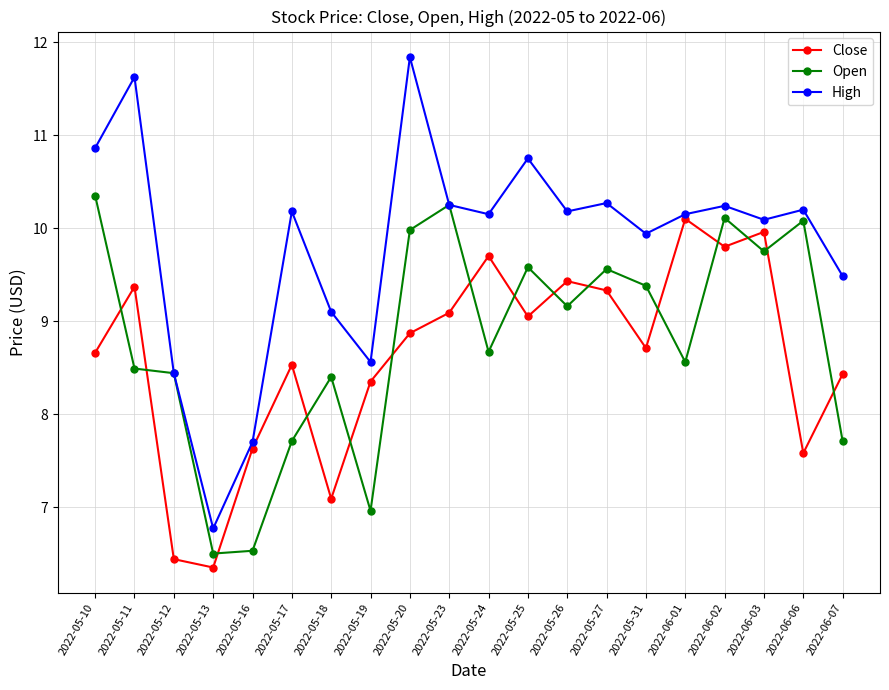

What is the label of the 15th point from the right?

2022-05-17